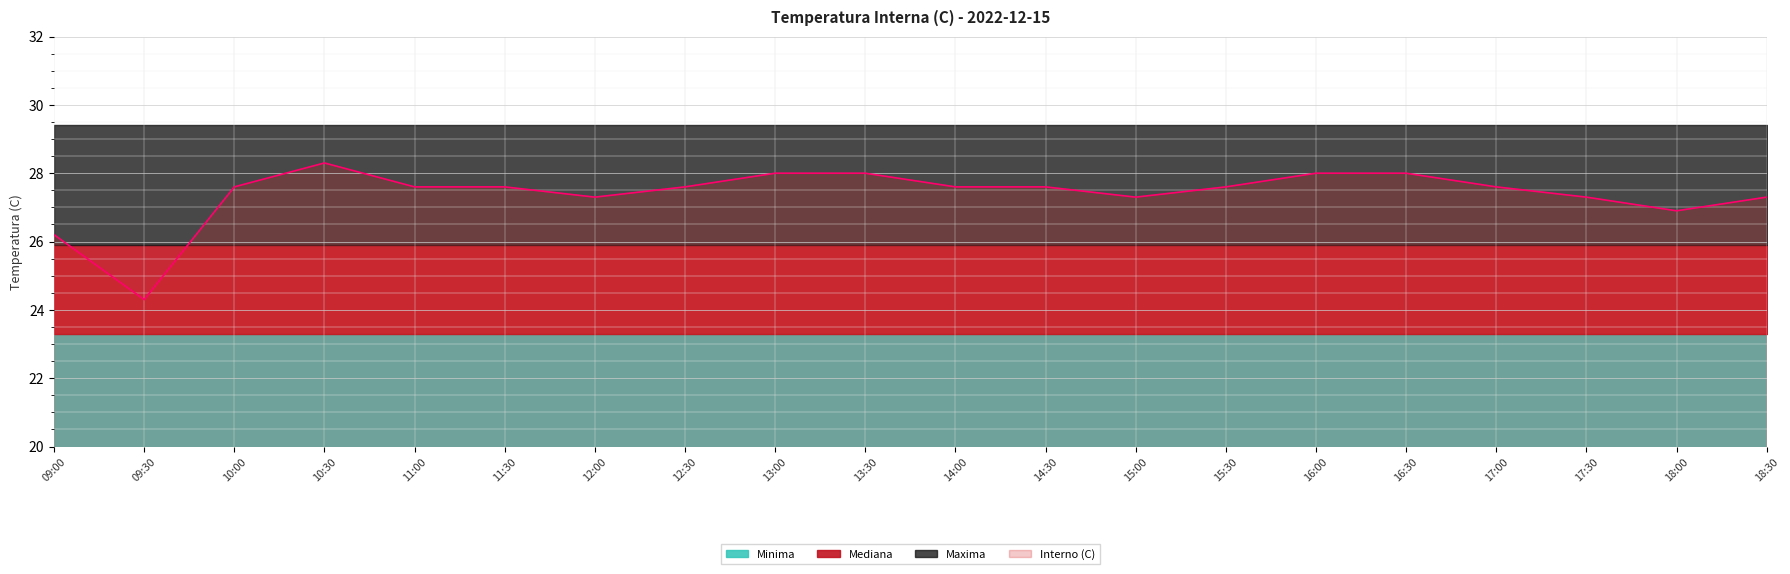

True or false: Minima and Maxima cross at least once.

False